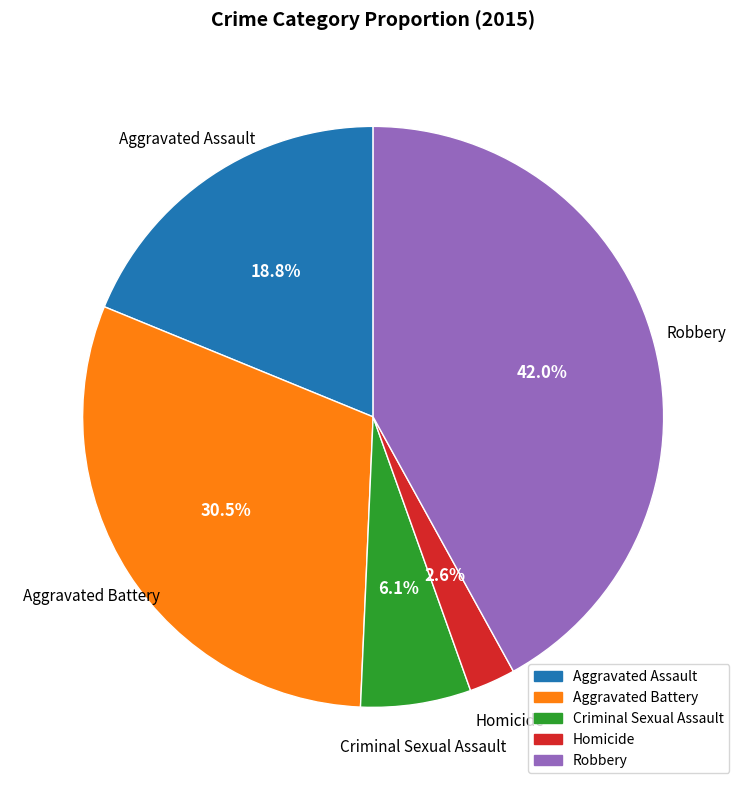

What is the ratio of the value at Criminal Sexual Assault to the value at Aggravated Battery?

0.2